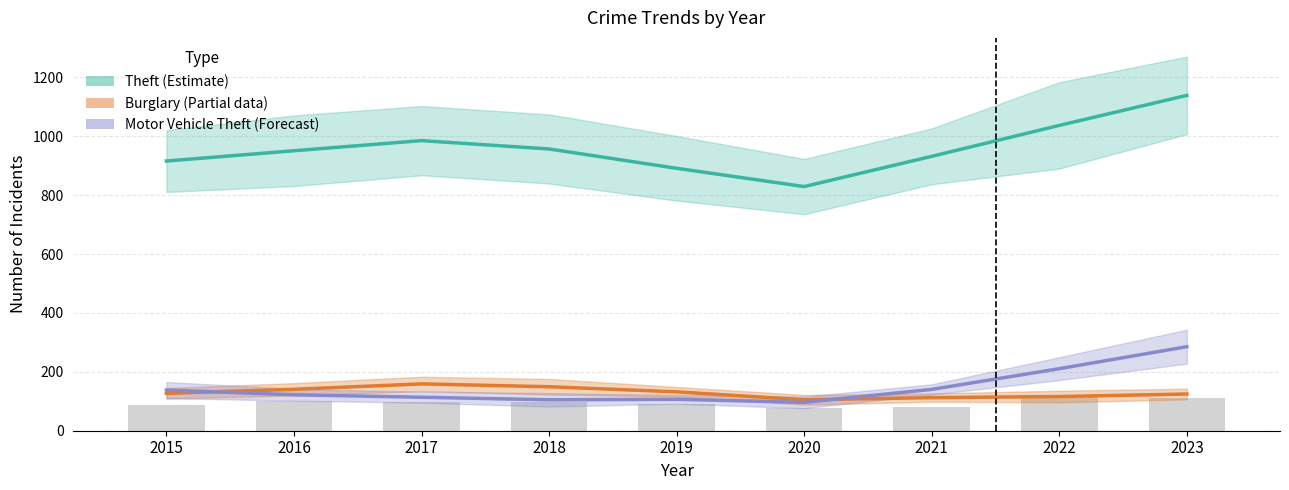

Reading left to right, what are all the values shown in this chart?

Theft (Estimate): 2015=915.7	2016=950.7	2017=985.0	2018=956.7	2019=891.0	2020=829.0	2021=931.7	2022=1036.7	2023=1138.7
Burglary (Partial): 2015=127.0	2016=140.7	2017=159.0	2018=149.3	2019=132.0	2020=105.0	2021=112.3	2022=116.0	2023=124.7
Motor Vehicle Theft (Forecast): 2015=138.0	2016=122.0	2017=113.7	2018=105.0	2019=106.7	2020=96.3	2021=140.3	2022=210.7	2023=285.3